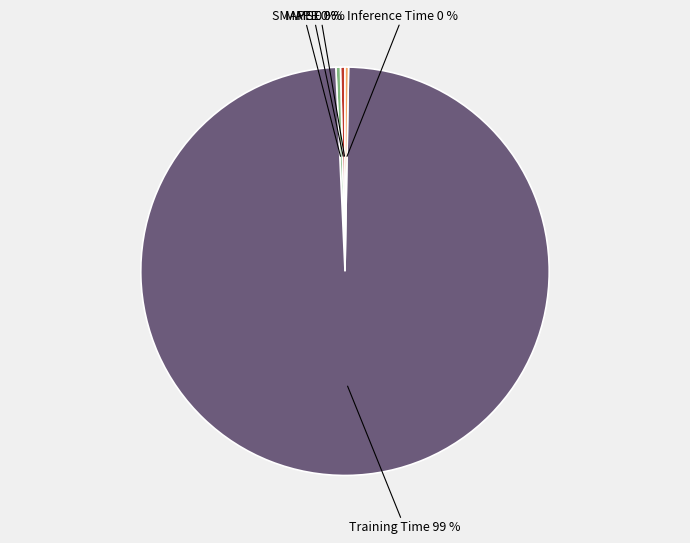

Is the sum of Training Time and SMAPE greater than half?

Yes